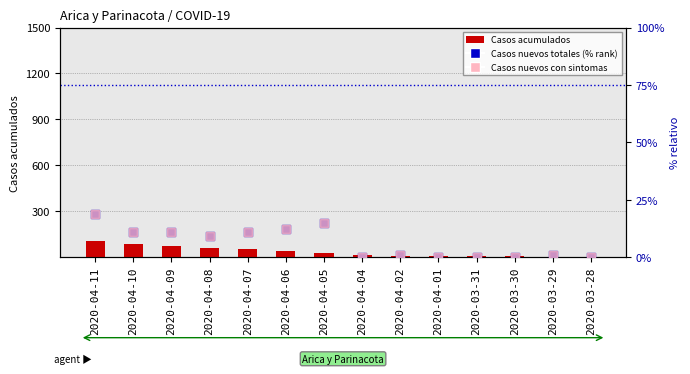

Which series contains the highest Y value?

Casos acumulados